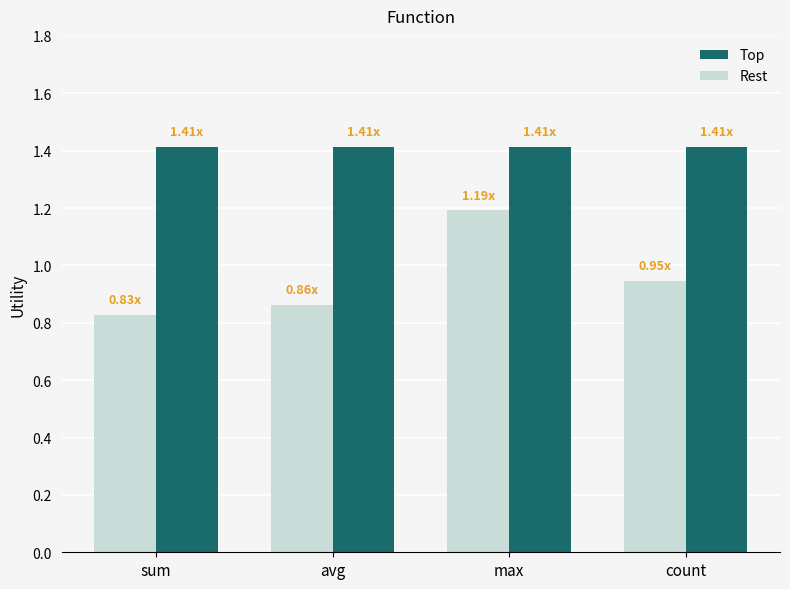

Are the bars horizontal?

No